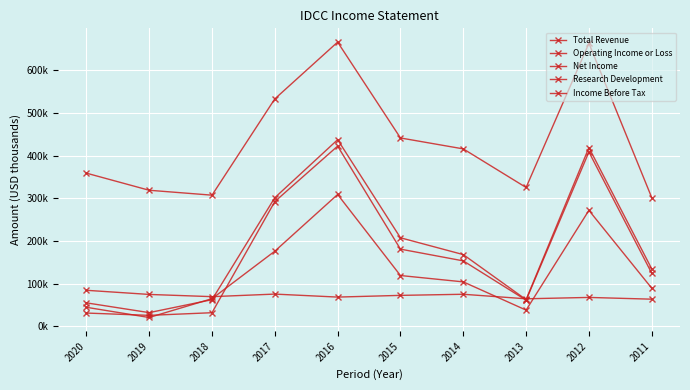

Reading right to left, what are all the values shown in this chart?

Total Revenue: 2011=301700	2012=663100	2013=325400	2014=415800	2015=441400	2016=665900	2017=532900	2018=307400	2019=318900	2020=359000
Operating Income or Loss: 2011=134800	2012=418800	2013=62700	2014=168200	2015=207600	2016=437300	2017=301500	2018=62600	2019=32300	2020=55200
Net Income: 2011=89500	2012=271800	2013=38200	2014=104300	2015=119200	2016=309000	2017=176200	2018=65000	2019=20900	2020=44800
Research Development: 2011=63800	2012=67900	2013=64700	2014=75300	2015=72700	2016=68700	2017=75700	2018=69700	2019=74900	2020=84600
Income Before Tax: 2011=124600	2012=408600	2013=61500	2014=153500	2015=181000	2016=422300	2017=292400	2018=32100	2019=25900	2020=31300